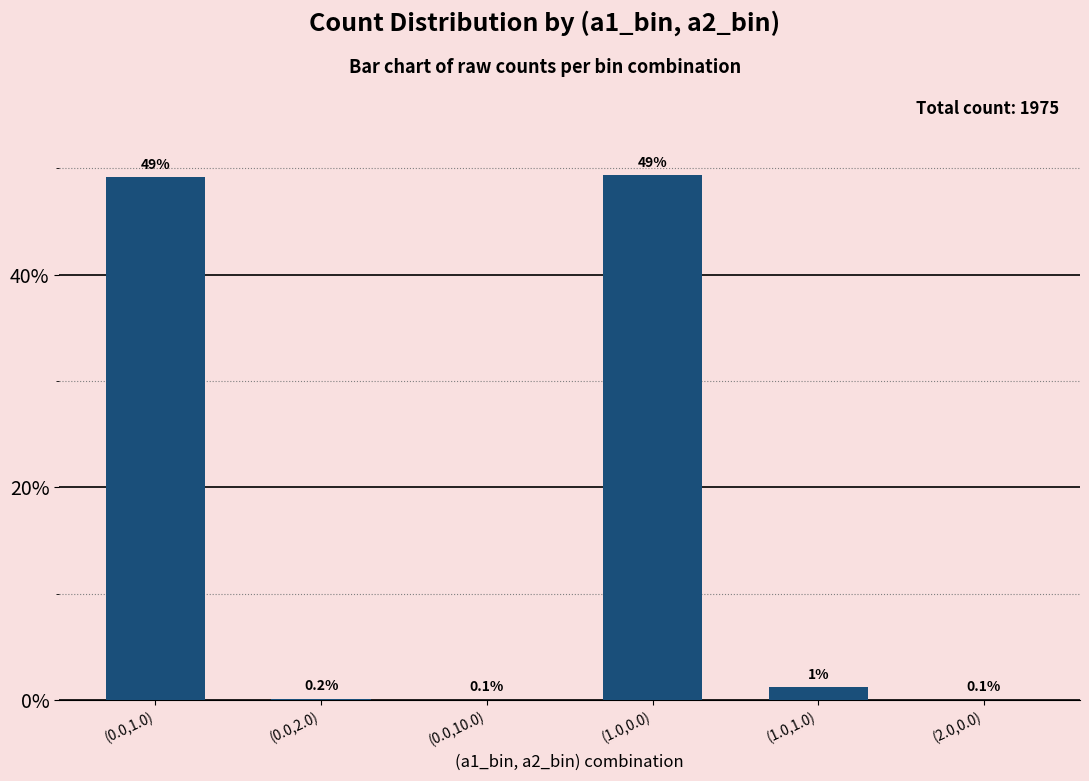

The chart shows a value of 49.2 at (0.0,1.0). True or false?

True